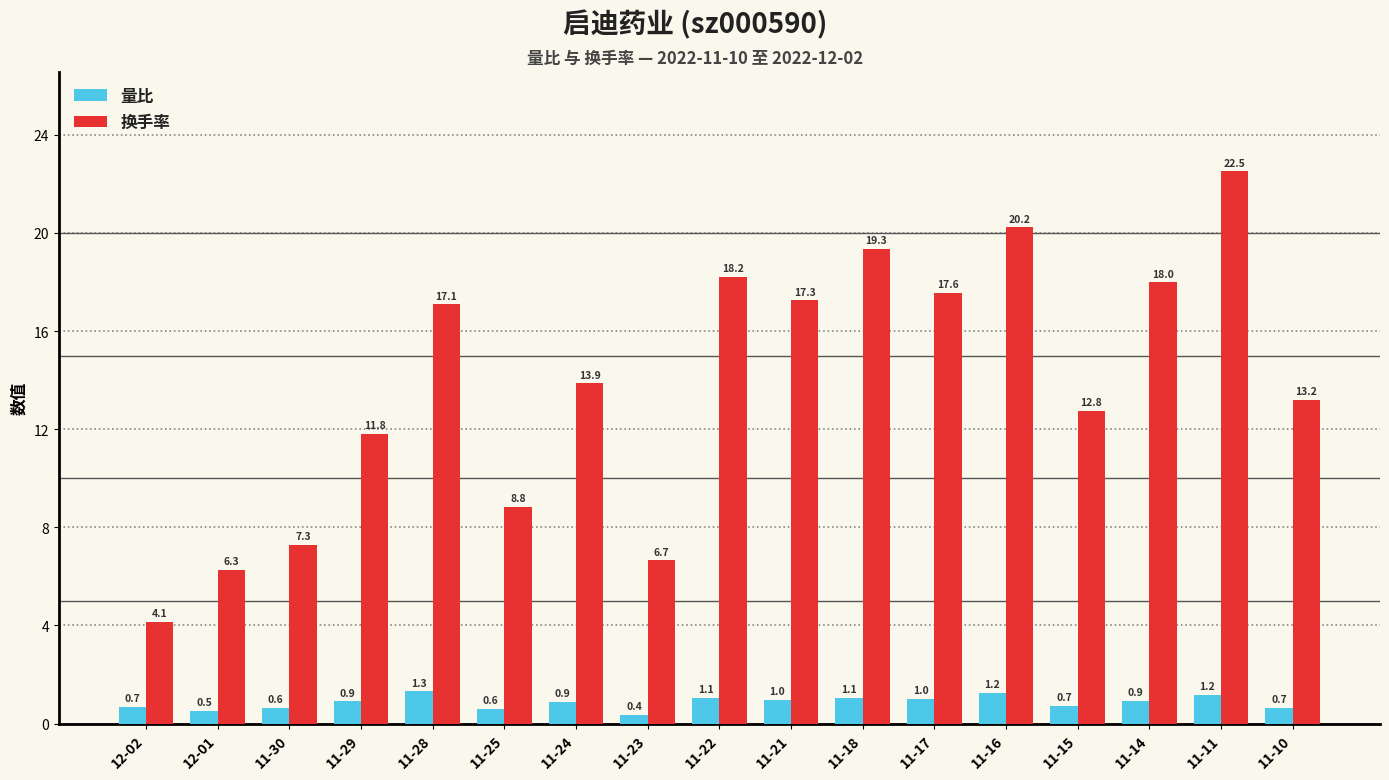

At which label does 换手率 reach its minimum?

12-02